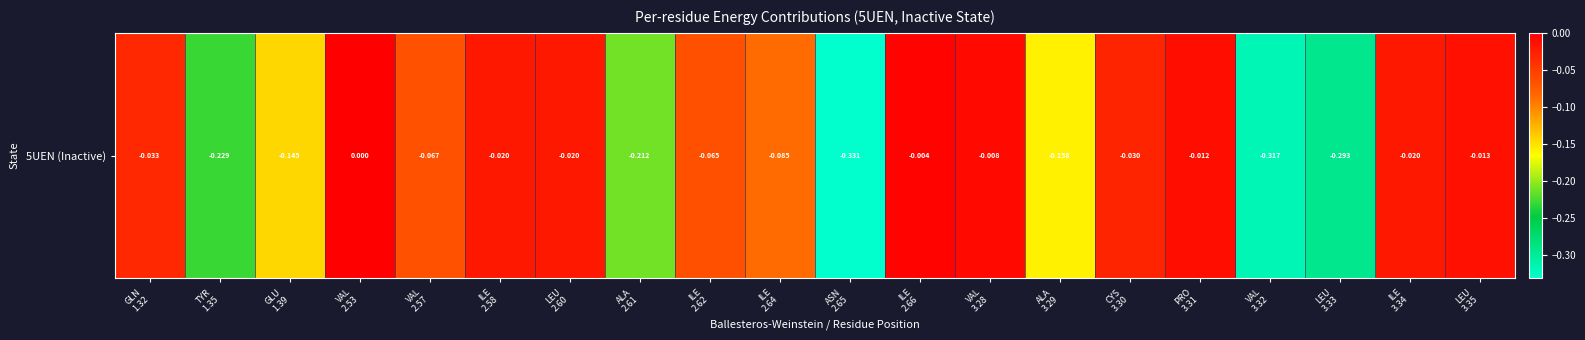

Rank the categories by value from lowest to highest.

ASN
2.65, VAL
3.32, LEU
3.33, TYR
1.35, ALA
2.61, ALA
3.29, GLU
1.39, ILE
2.64, VAL
2.57, ILE
2.62, GLN
1.32, CYS
3.30, ILE
2.58, ILE
3.34, LEU
2.60, LEU
3.35, PRO
3.31, VAL
3.28, ILE
2.66, VAL
2.53